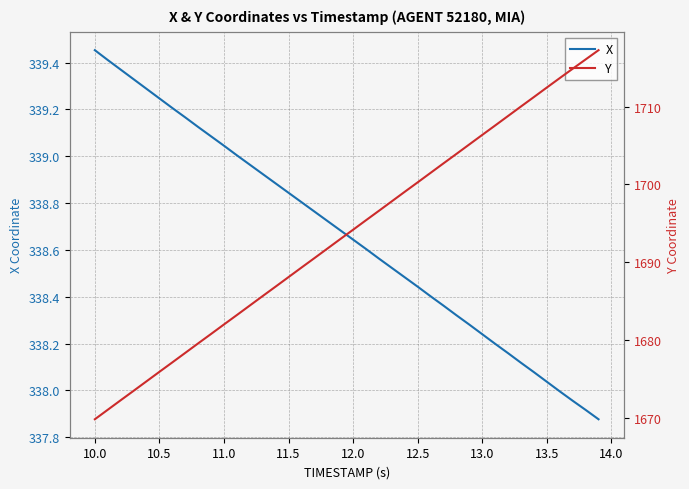

How many values in the Y series are below 1694?

20